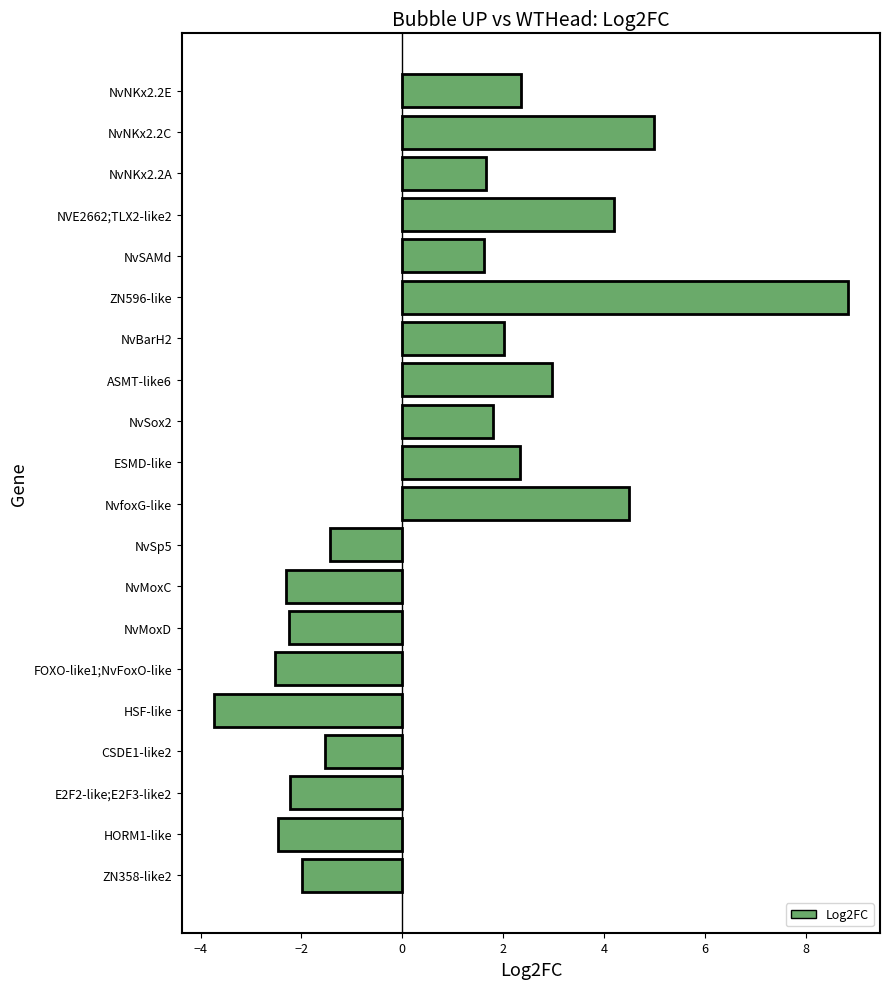

Which category has the lowest value across all series?

HSF-like